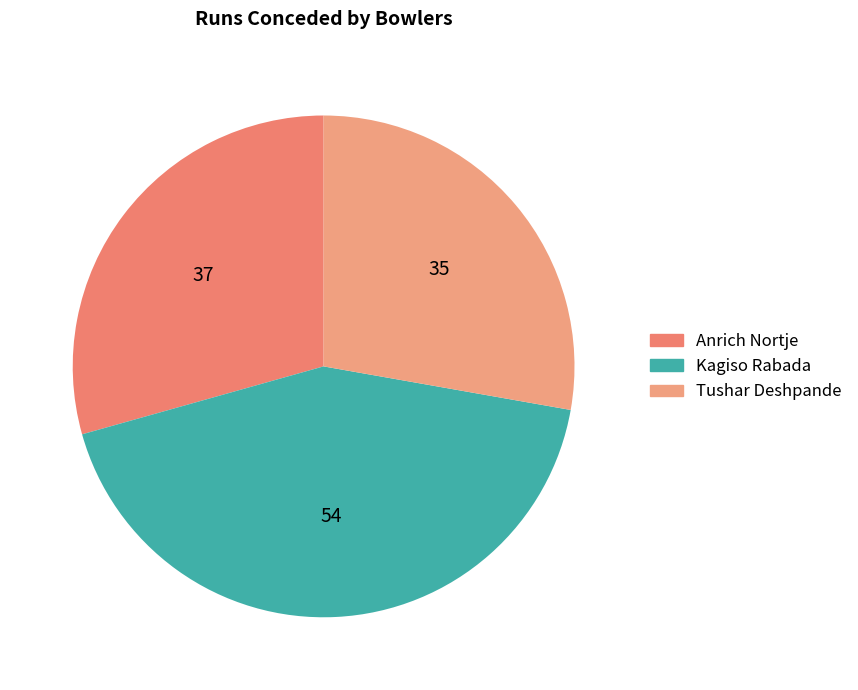

Count the number of slices in the pie.

3